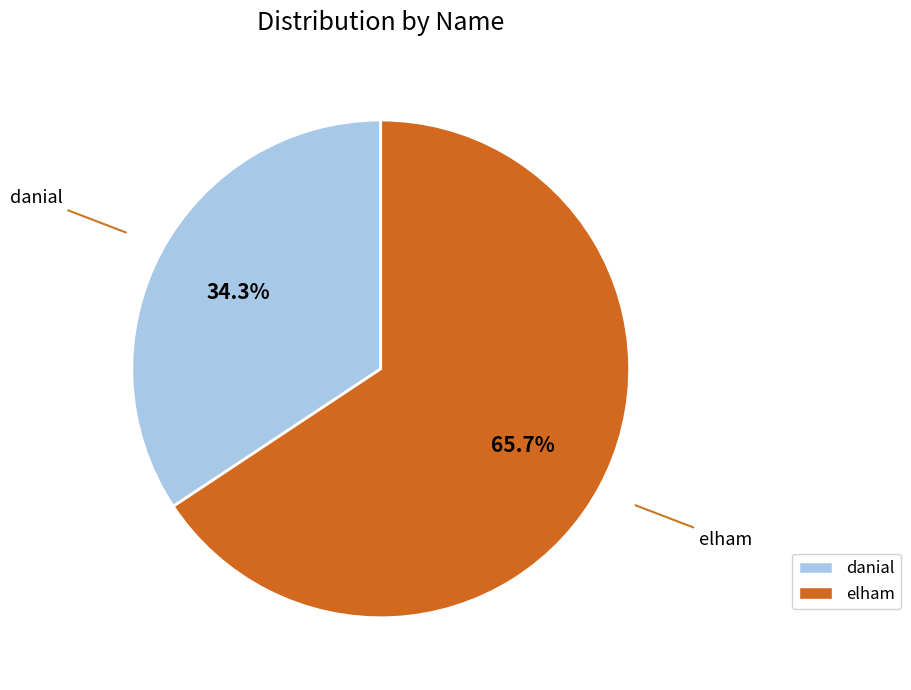

Which category has the biggest portion of the pie?

elham